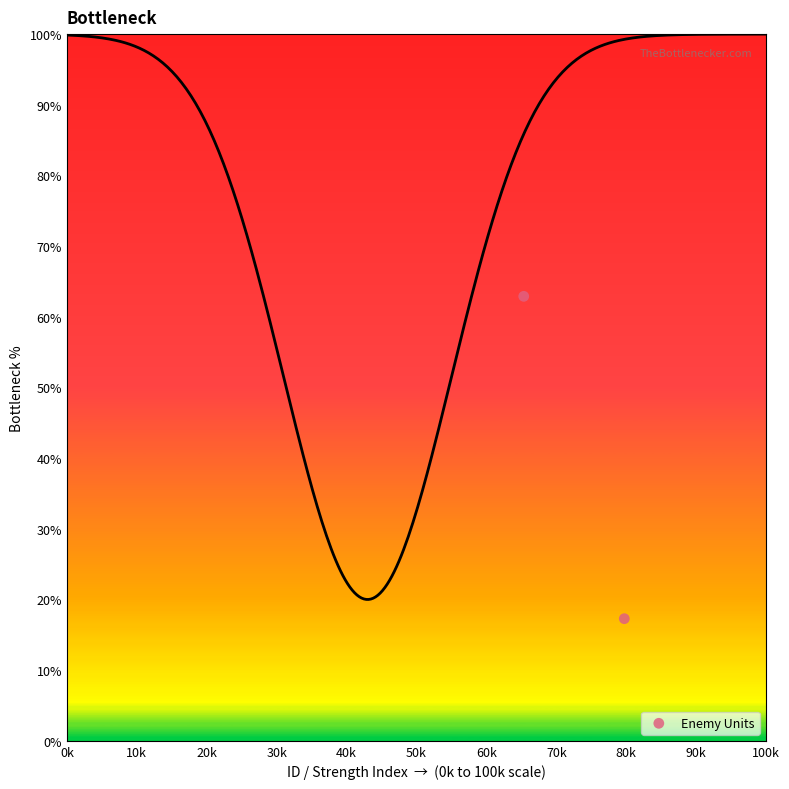

What is the average X value?

72.5